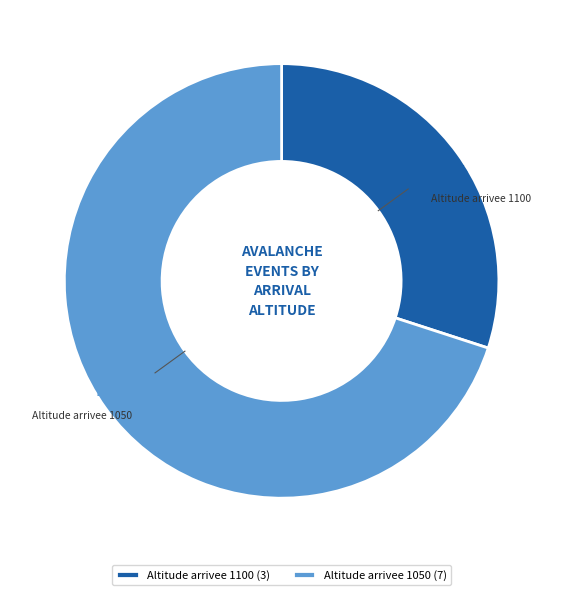

Which has a higher value, Altitude arrivee 1100 or Altitude arrivee 1050?

Altitude arrivee 1050